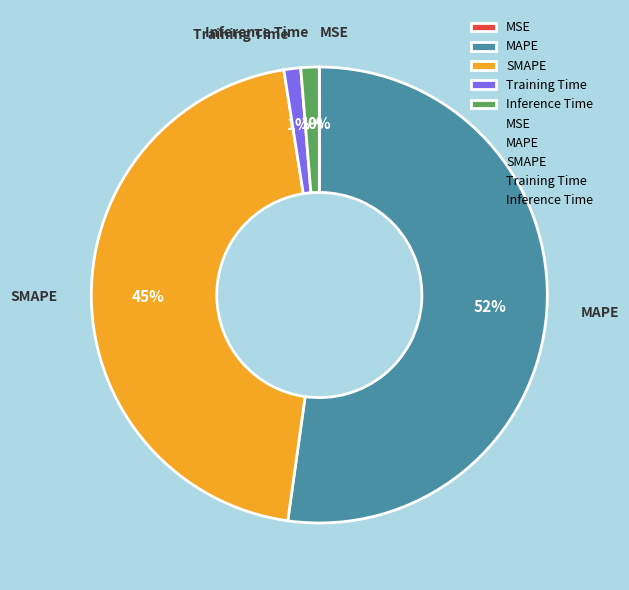

Is it true that MAPE is 64% of the pie?

False